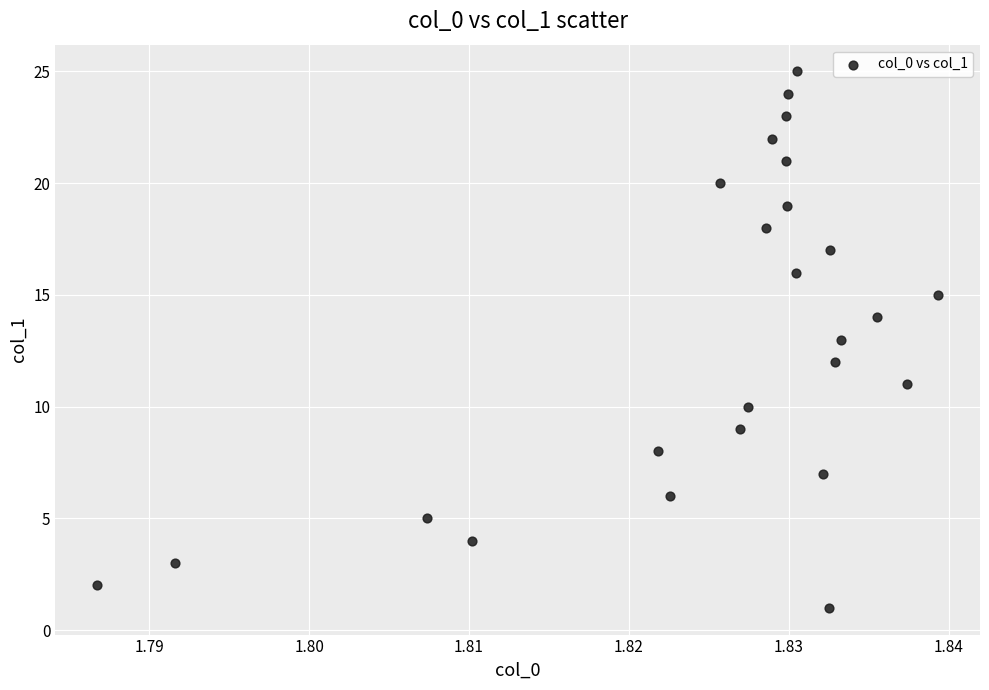

What is the range of Y values (max minus min)?

24